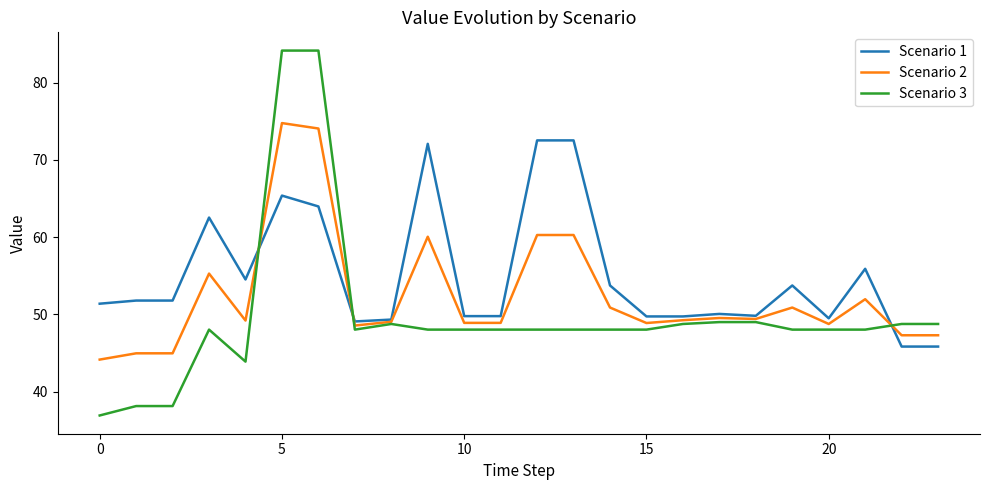

What is the highest value of the Scenario 1 series?

72.5